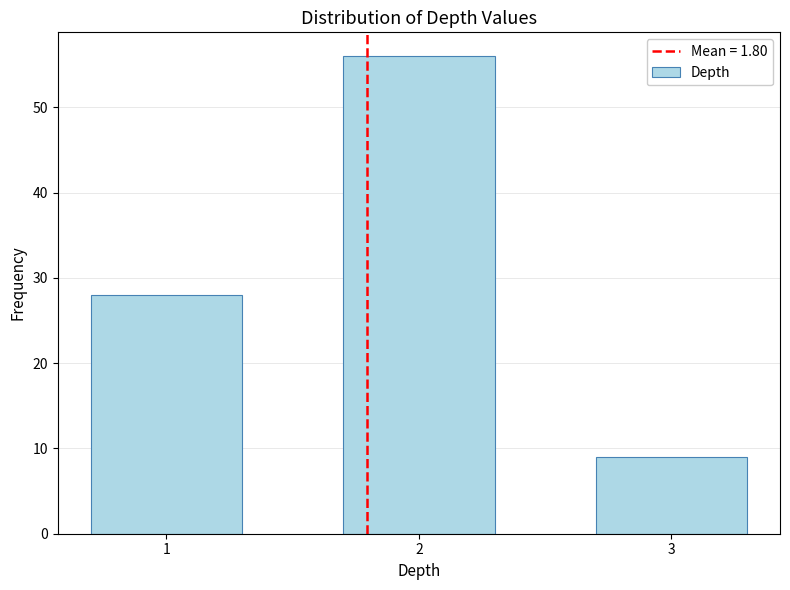

Reading right to left, extract all data points from this chart.

9	56	28